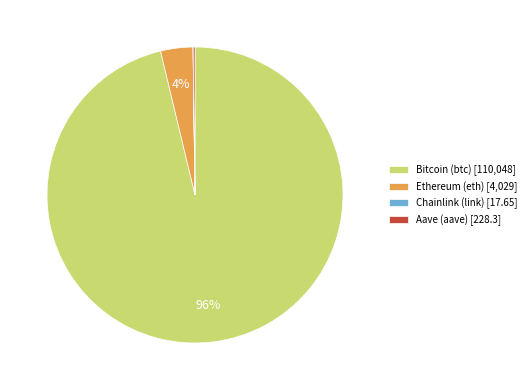

To the nearest percent, what is the average slice percentage?

25%